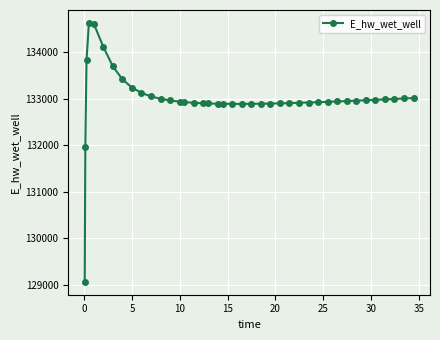

True or false: there are more than 0 points higher than both neighbors.

True